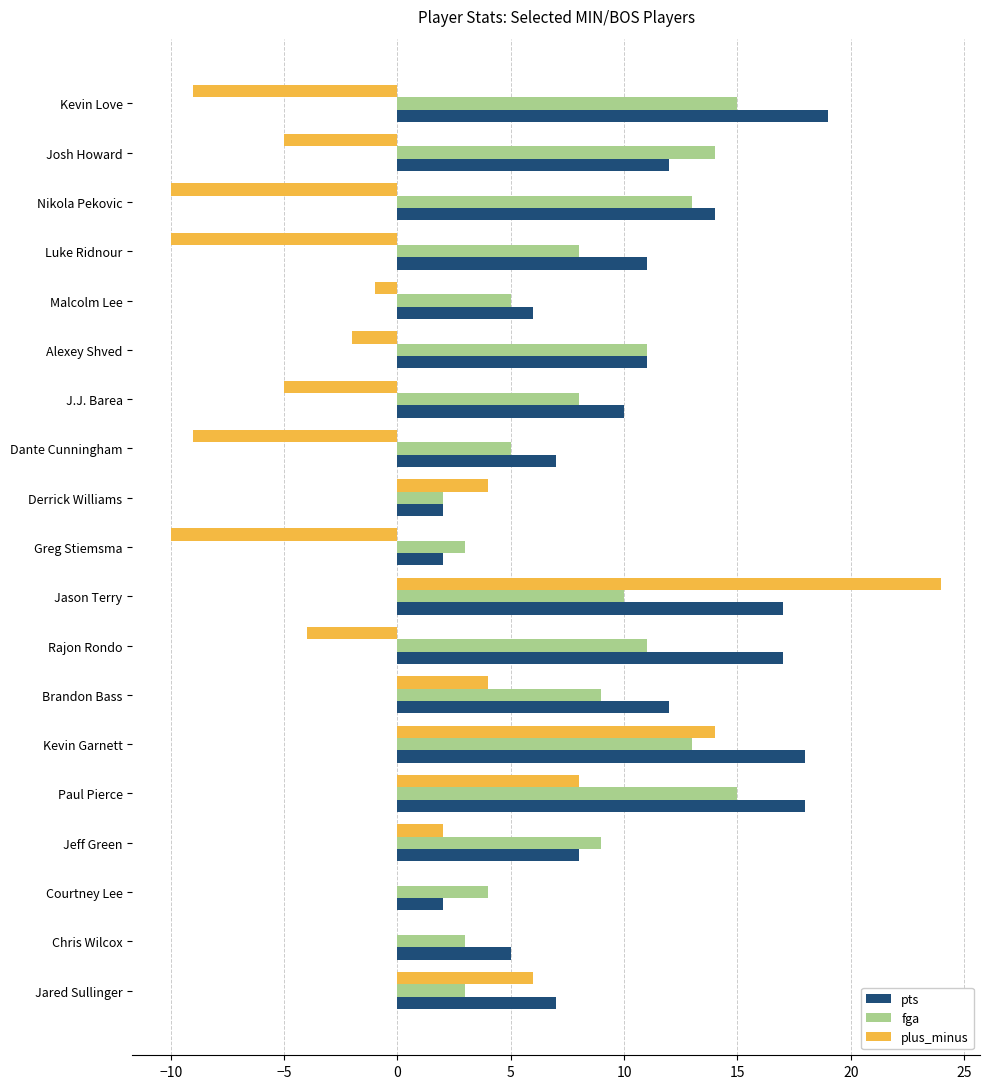

What is the sum of all pts values?

198